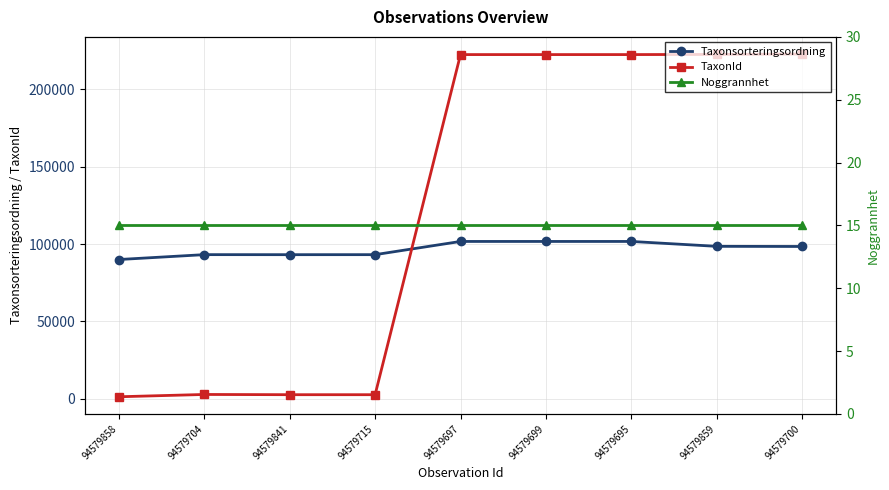

Between 94579841 and 94579704, which is larger?

94579704